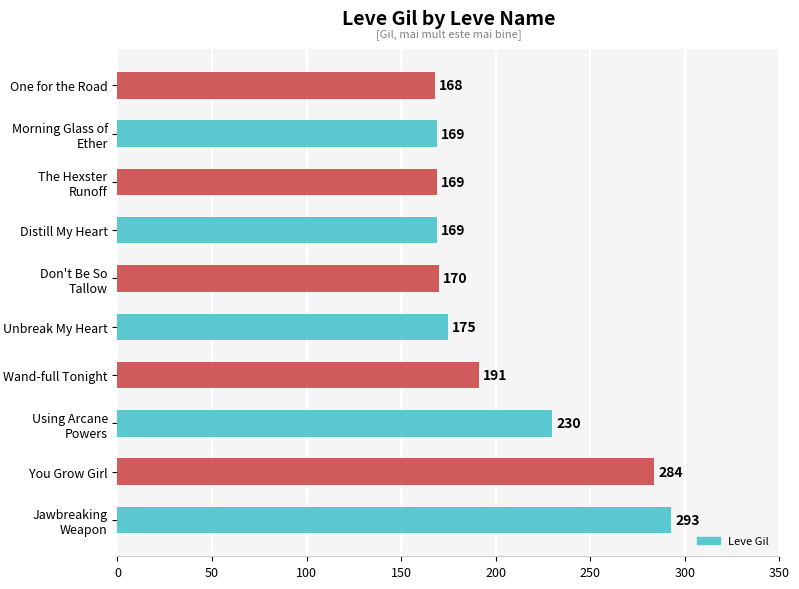

Reading bottom to top, extract all data points from this chart.

293	284	230	191	175	170	169	169	169	168